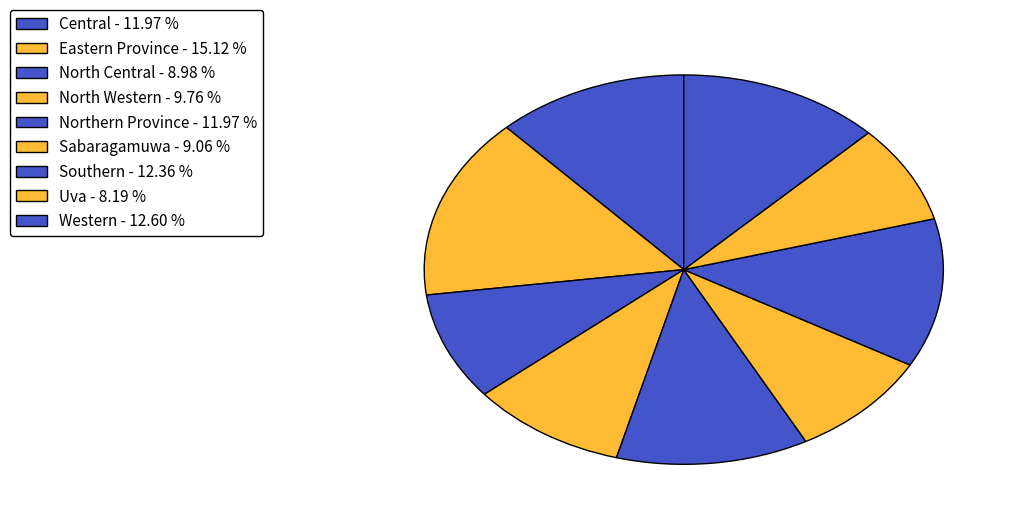

Which category has the smallest portion of the pie?

Uva